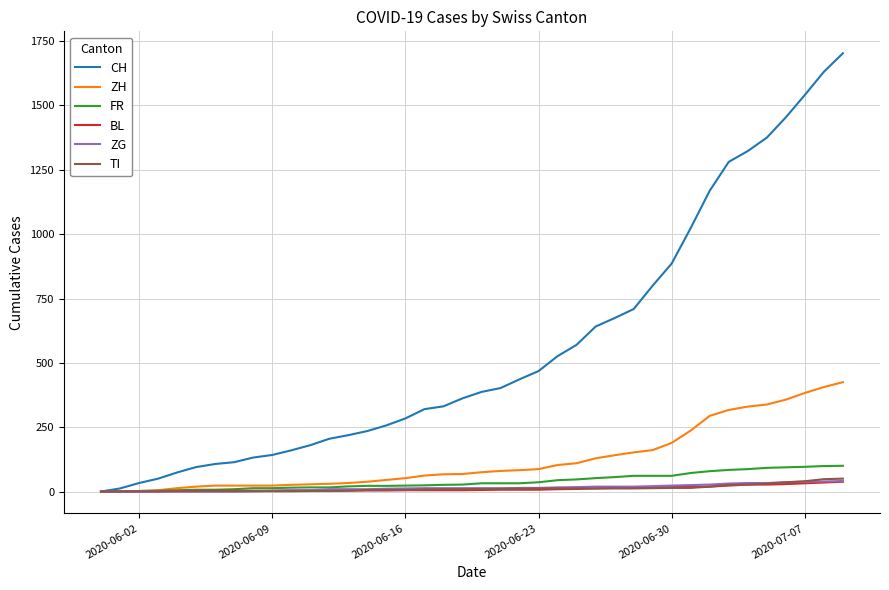

Which series has the widest spread of values?

CH